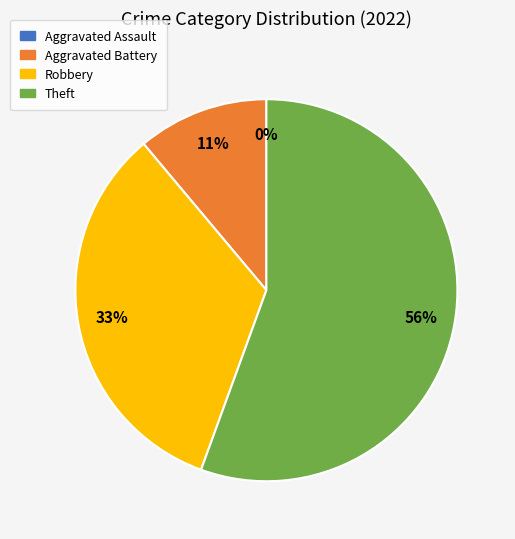

To the nearest percent, what percentage of the pie is Theft?

56%